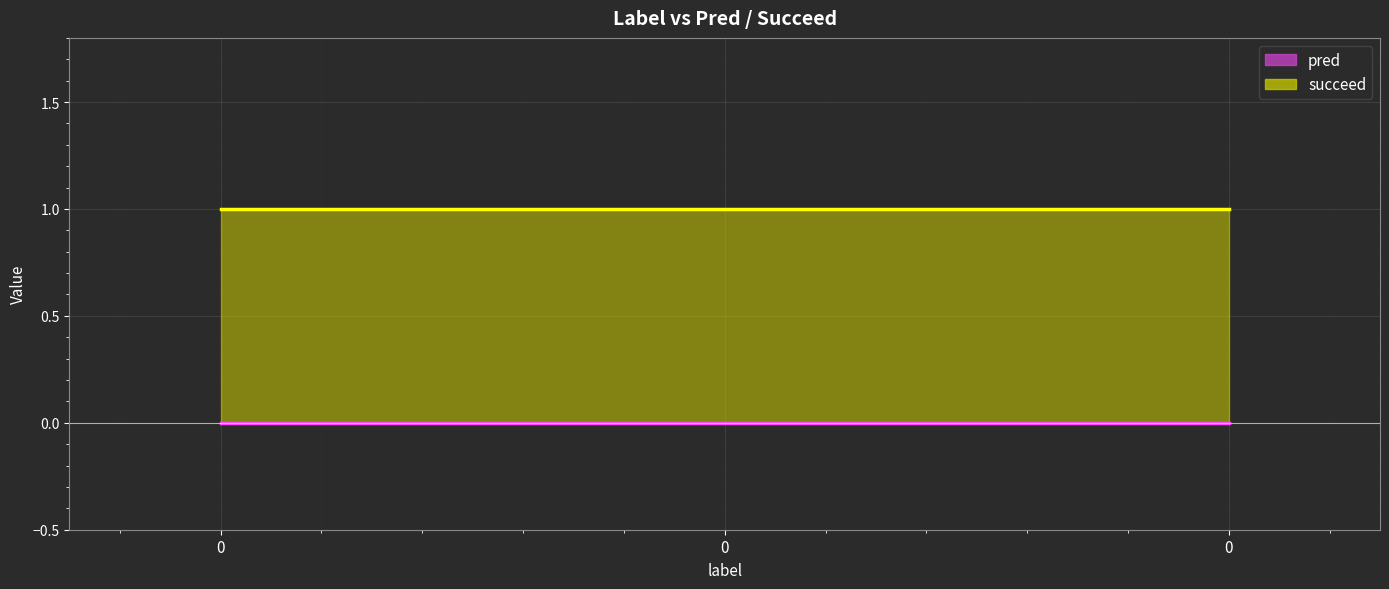

What are all the series names shown in the legend?

pred, succeed